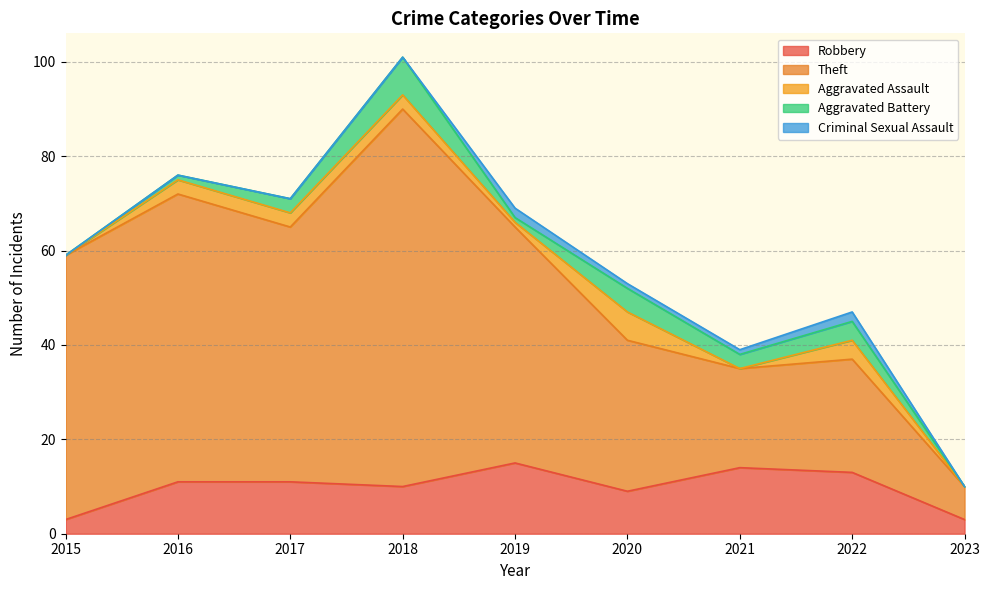

Reading left to right, transcribe all the data shown in this chart.

Robbery: 2015=3	2016=11	2017=11	2018=10	2019=15	2020=9	2021=14	2022=13	2023=3
Theft: 2015=56	2016=61	2017=54	2018=80	2019=50	2020=32	2021=21	2022=24	2023=7
Aggravated Assault: 2015=0	2016=3	2017=3	2018=3	2019=1	2020=6	2021=0	2022=4	2023=0
Aggravated Battery: 2015=0	2016=1	2017=3	2018=8	2019=1	2020=5	2021=3	2022=4	2023=0
Criminal Sexual Assault: 2015=0	2016=0	2017=0	2018=0	2019=2	2020=1	2021=1	2022=2	2023=0